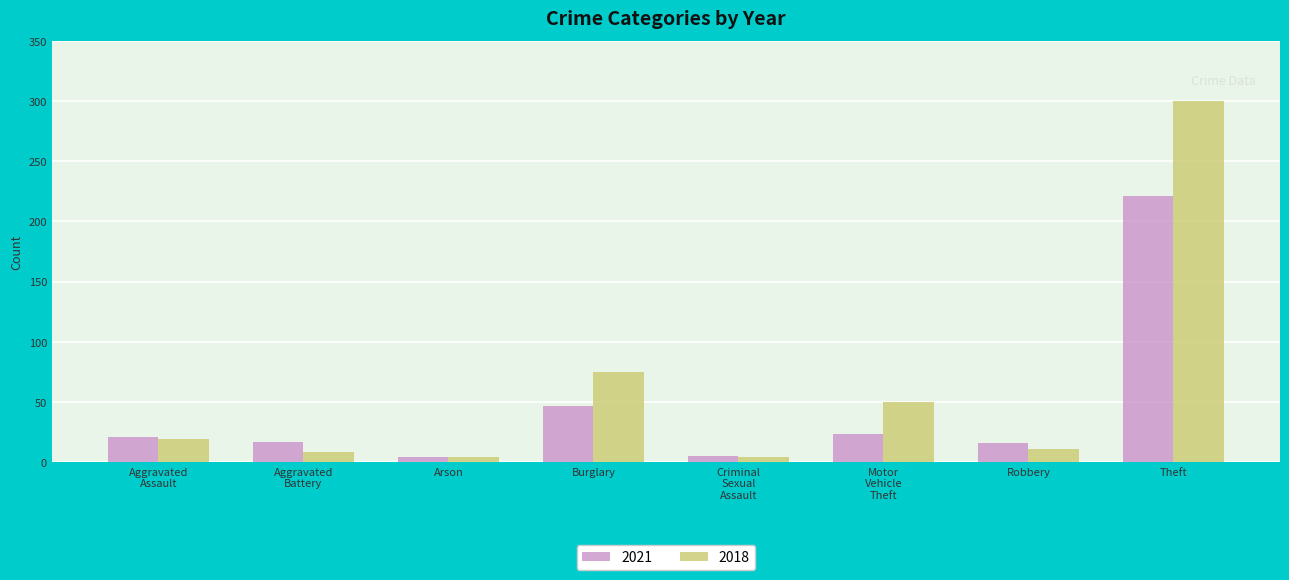

How many data points in 2021 are less than 21?

4